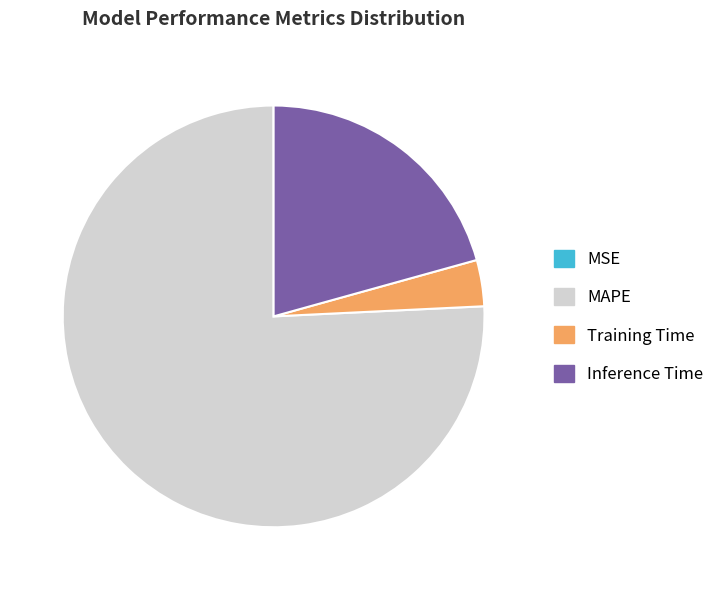

Combined, do Training Time and MAPE account for over 50%?

Yes